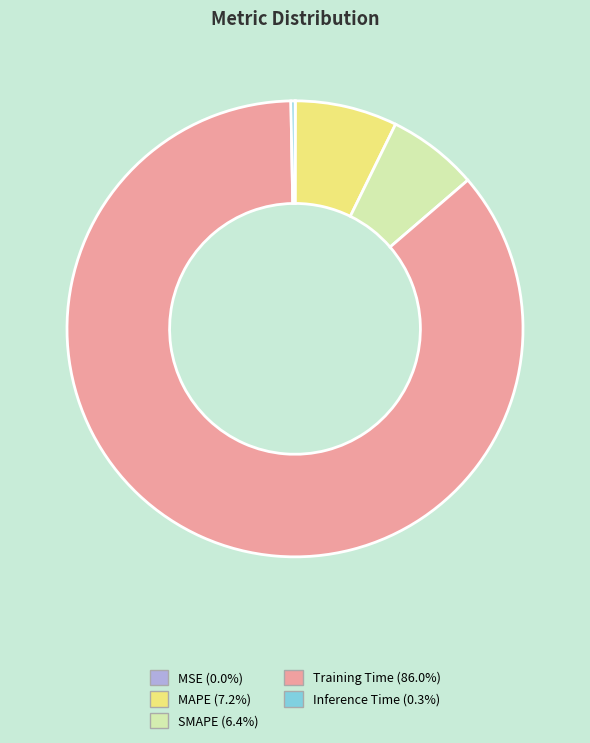

Is the sum of SMAPE and Inference Time greater than half?

No